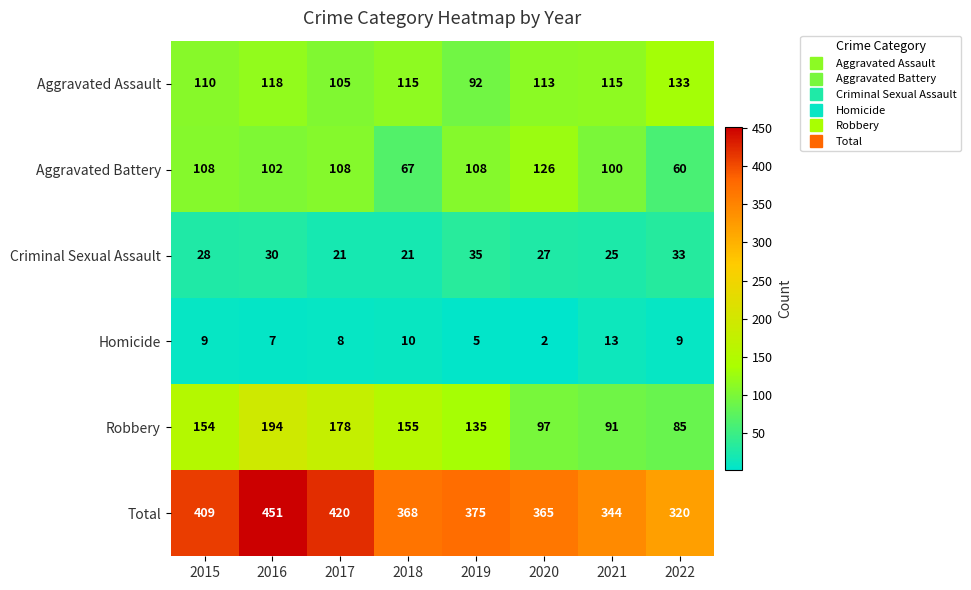

How many distinct data groups are displayed?

6